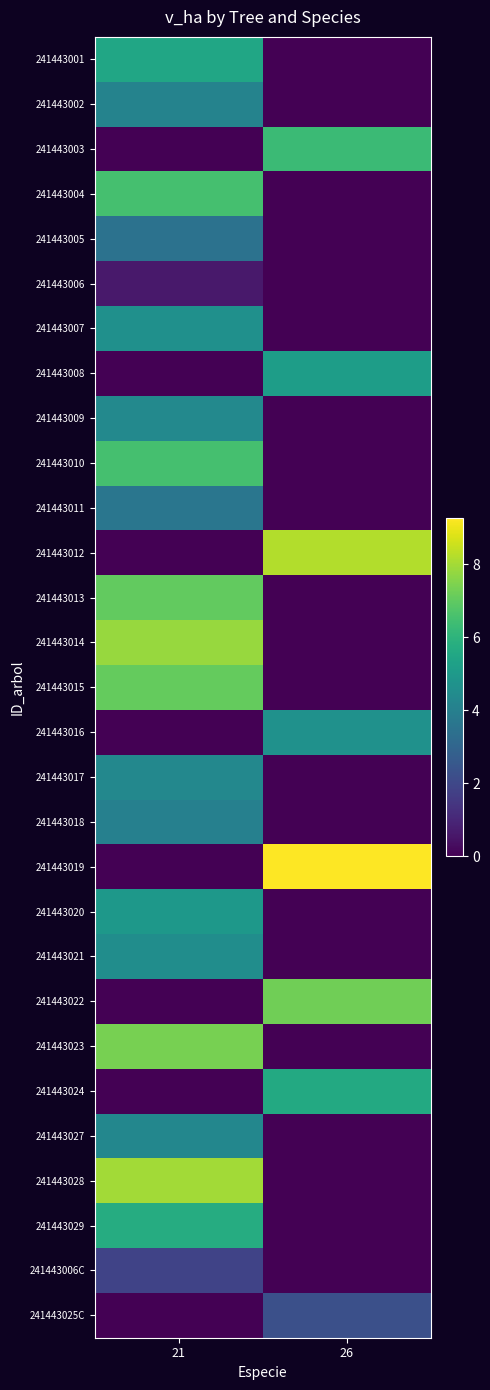

Between 21 and 26, which is larger?

21